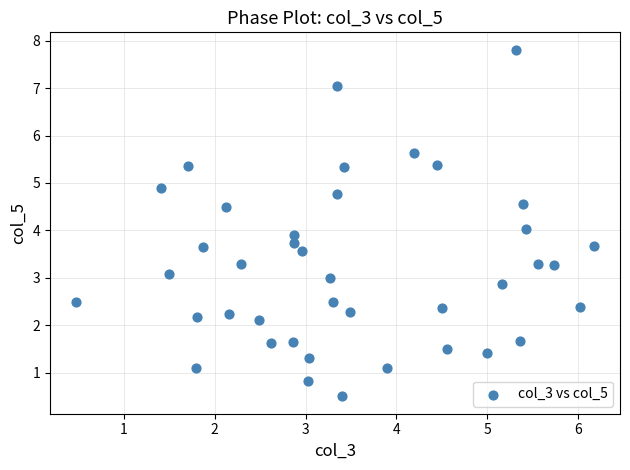

What is the range of X values (max minus min)?

5.7